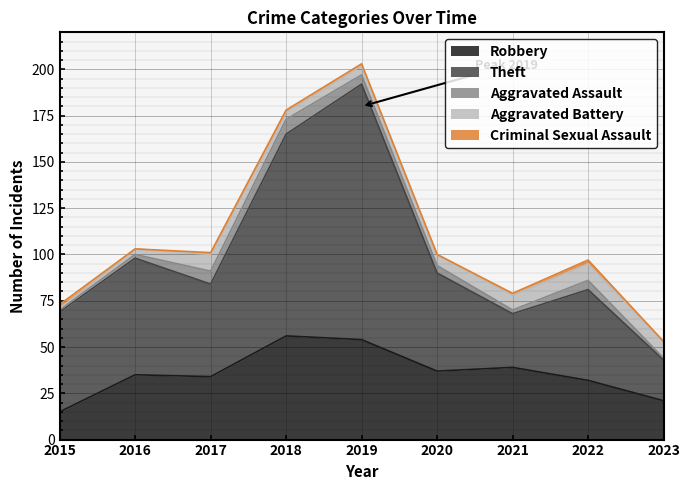

What is the sum of all Theft values?

567